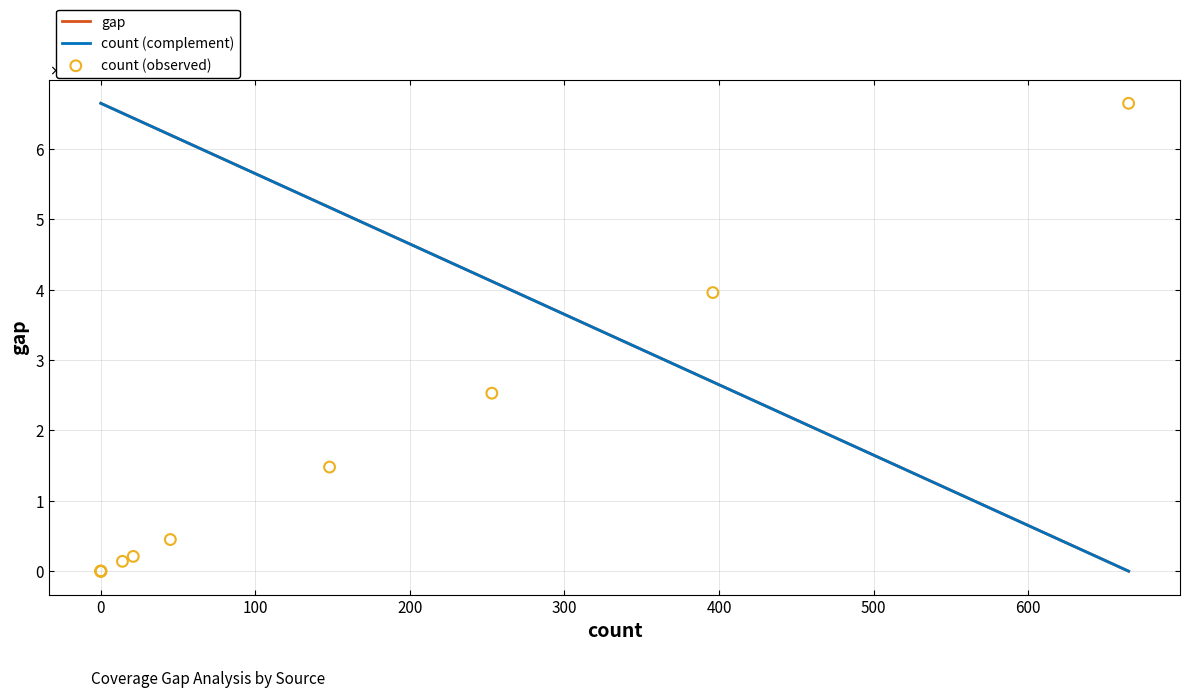

Which series contains the lowest Y value?

gap